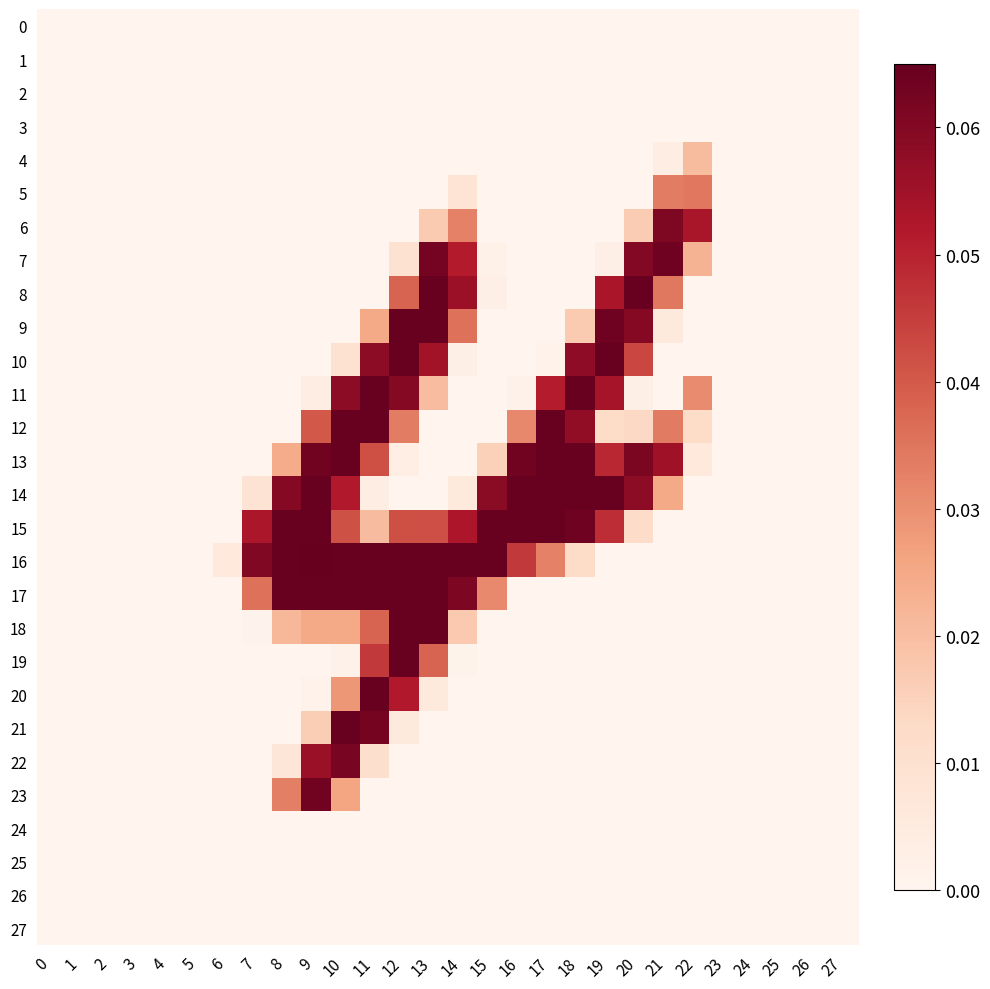

At how many categories does at least one series exceed 0?

17